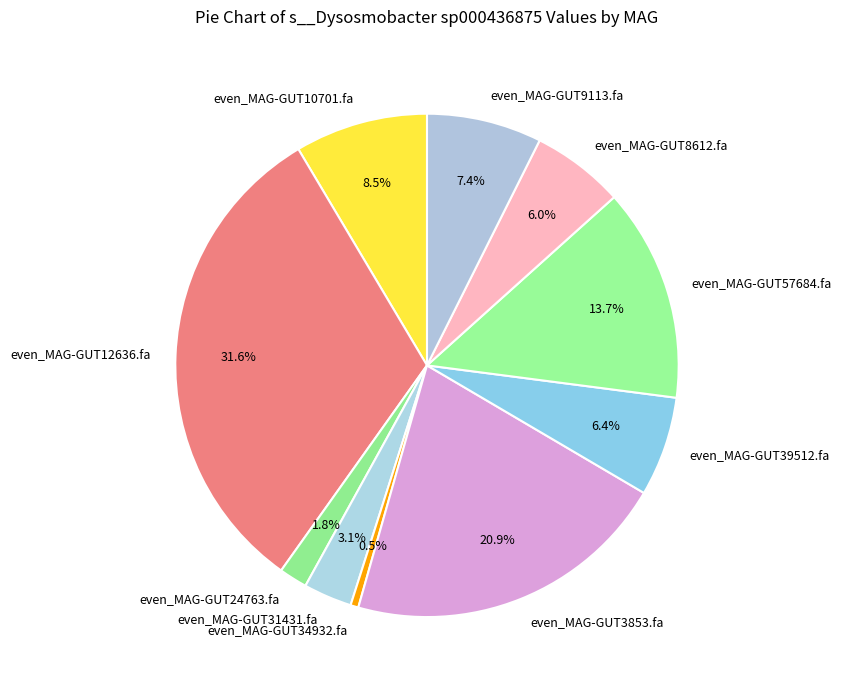

What is the largest slice in the pie chart?

even_MAG-GUT12636.fa